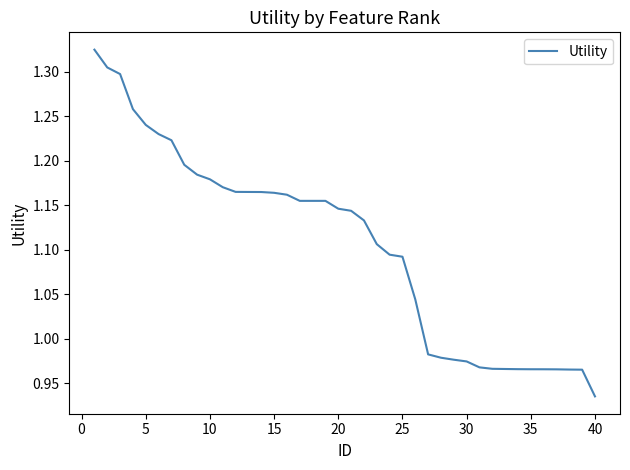

What is the difference between the maximum and minimum values?

0.4